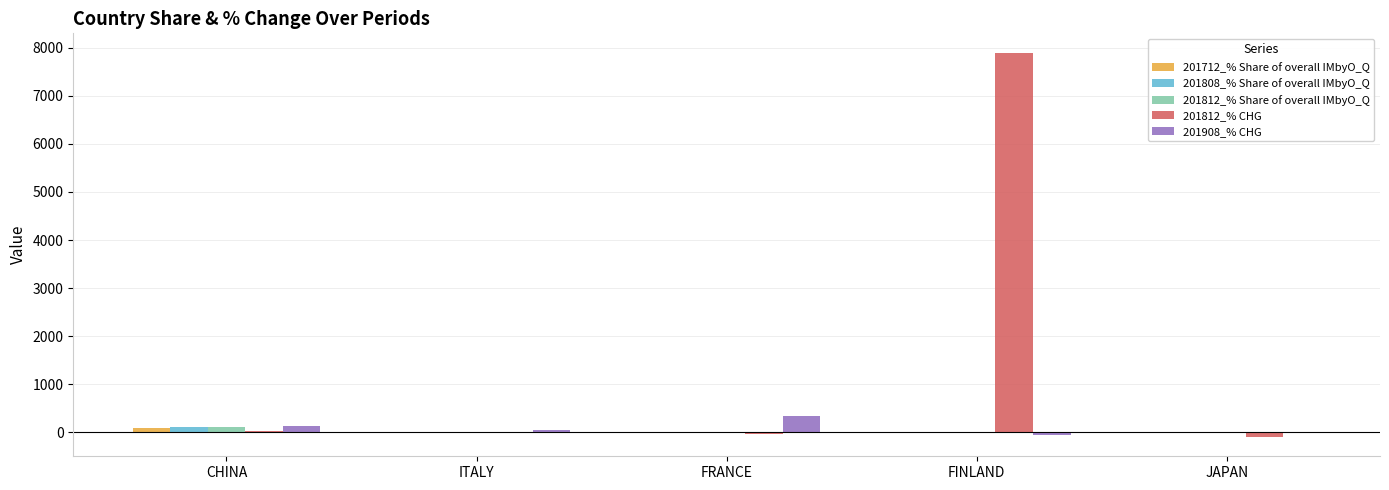

What is the maximum value shown in the chart?

7900.0